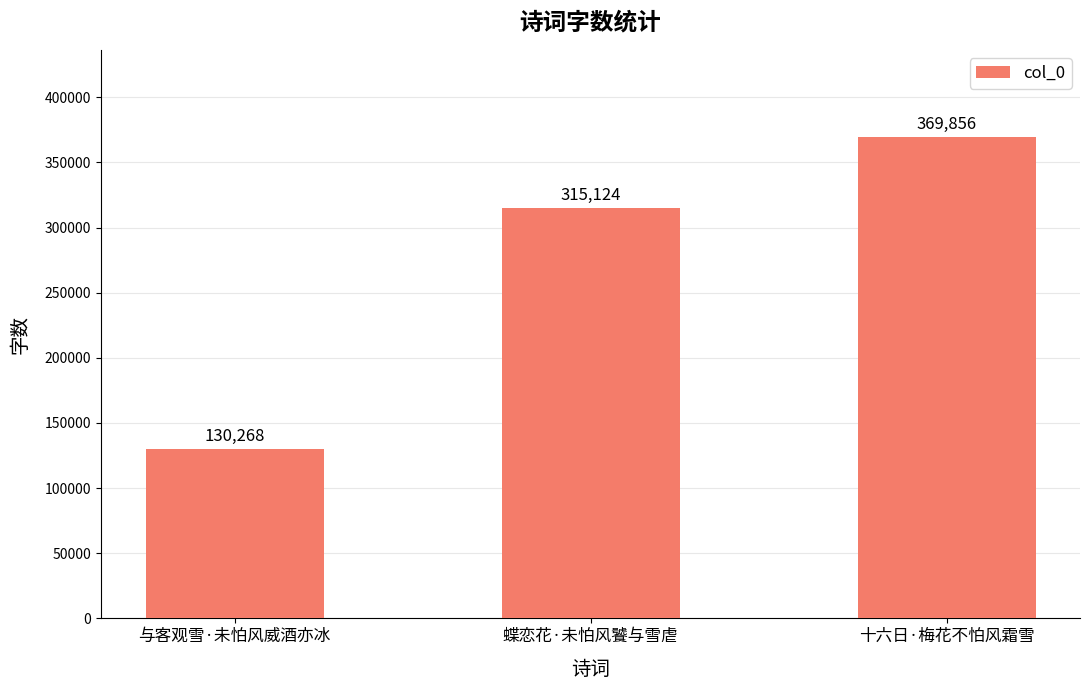

How many series are shown in this chart?

1